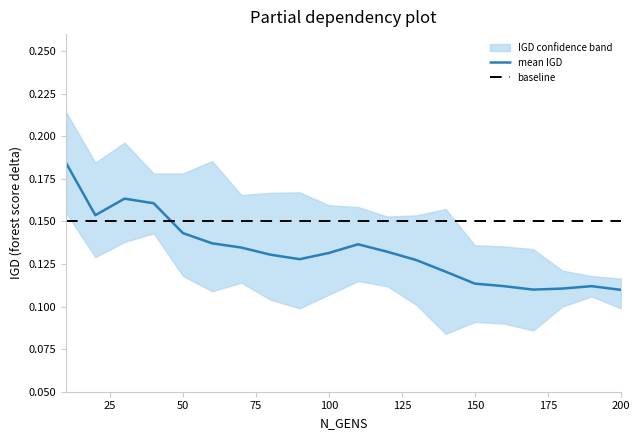

Which series has the largest total across all categories?

baseline